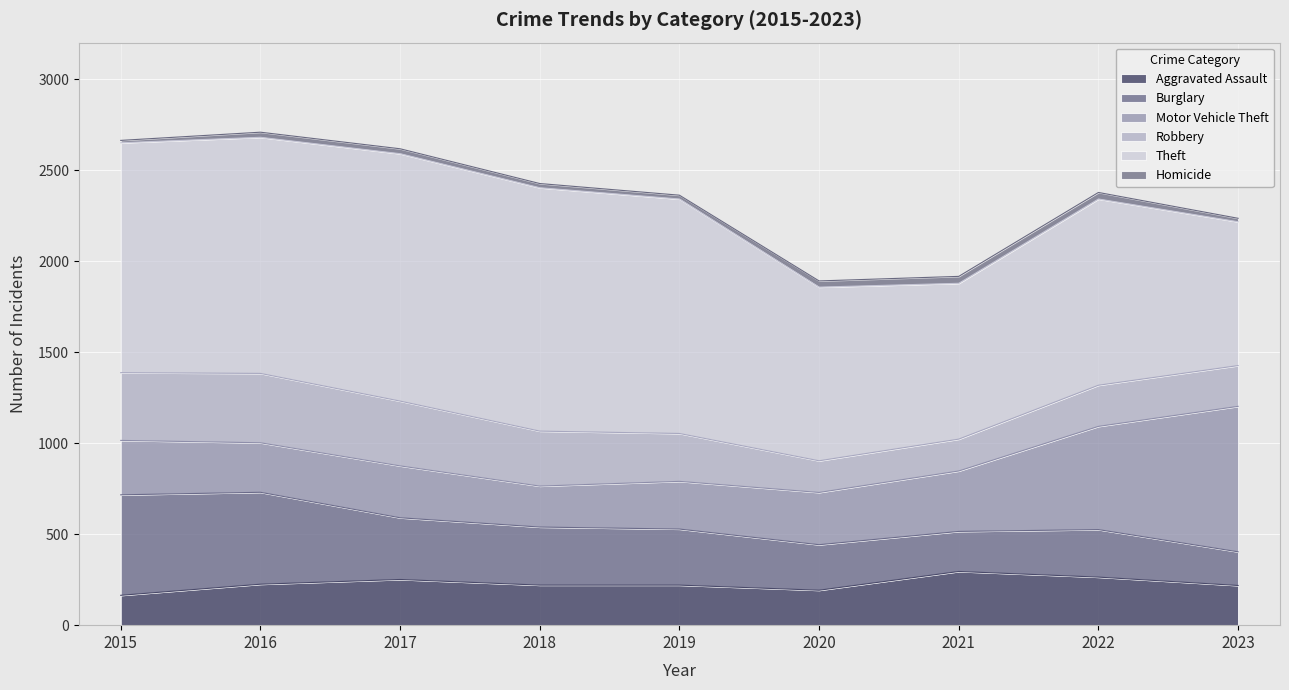

Count the number of data series in this chart.

6